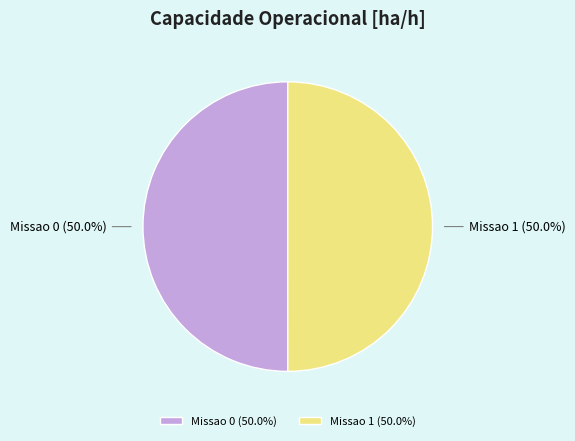

The Missao 1 slice represents 38% of the pie. True or false?

False